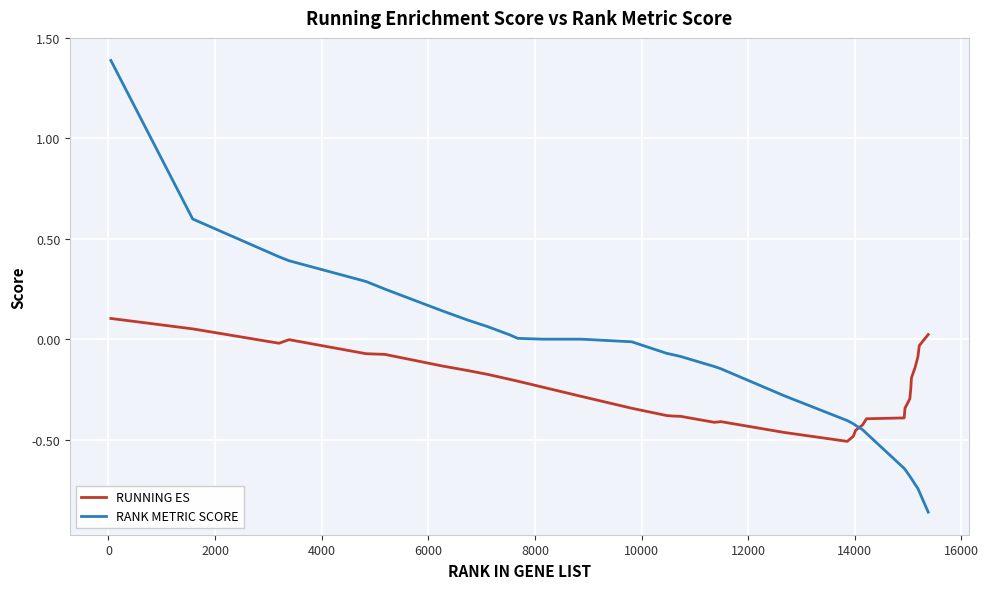

What is the highest value of the RANK METRIC SCORE series?

1.4